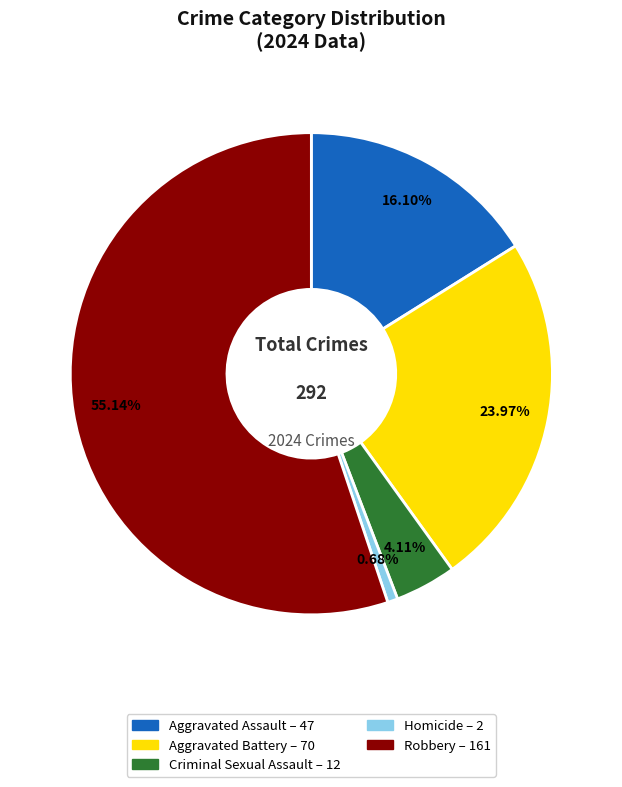

To the nearest percent, what is the combined percentage of Homicide and Criminal Sexual Assault?

5%